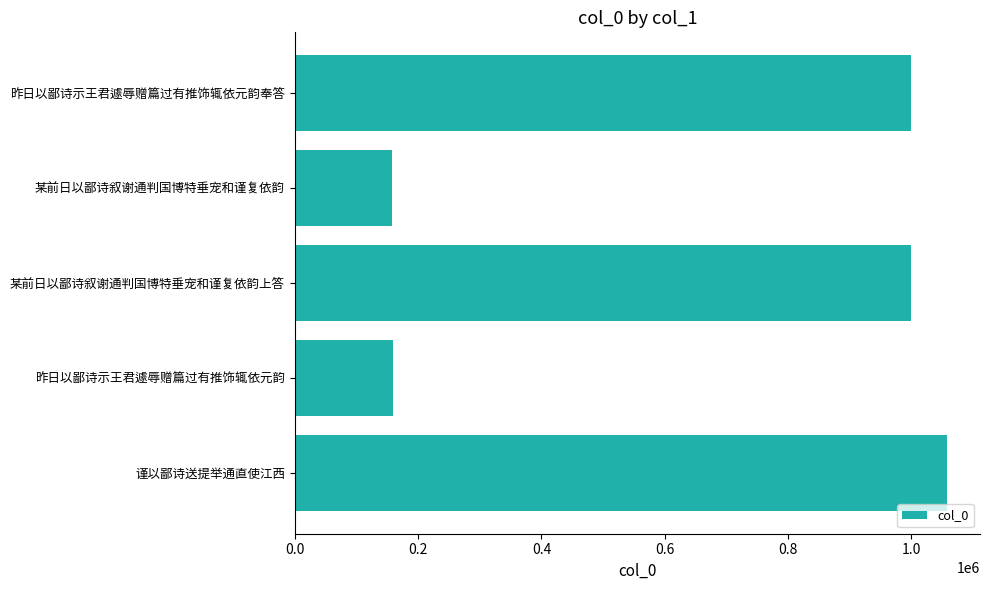

Between 谨以鄙诗送提举通直使江西 and 昨日以鄙诗示王君遽辱赠篇过有推饰辄依元韵奉答, which is larger?

谨以鄙诗送提举通直使江西